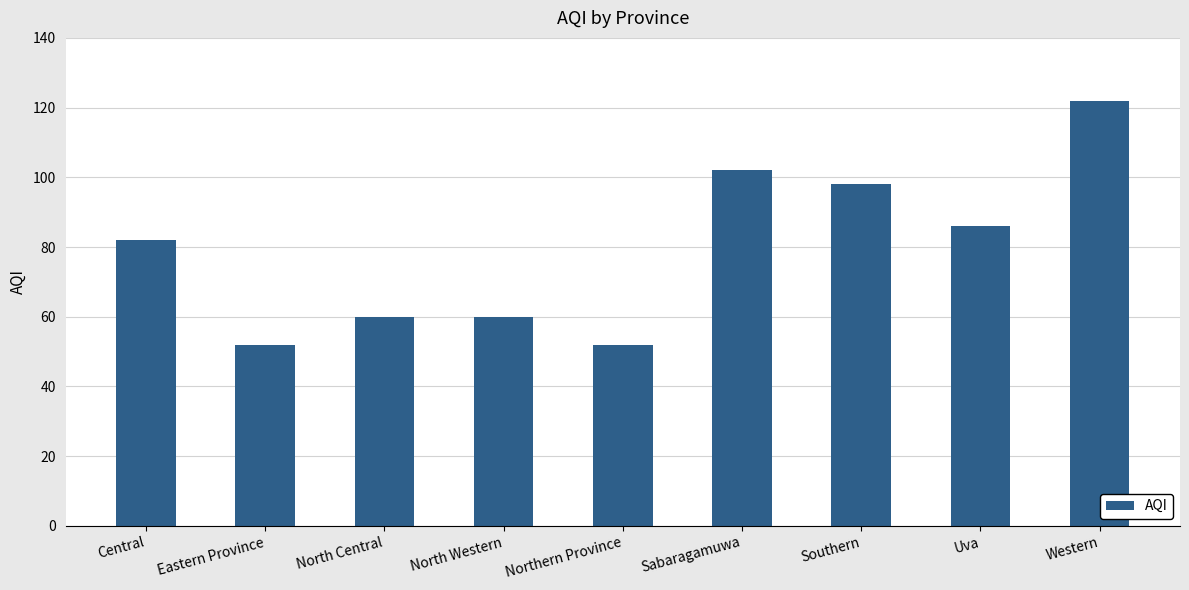

What is the difference between the values at North Central and Central?

22